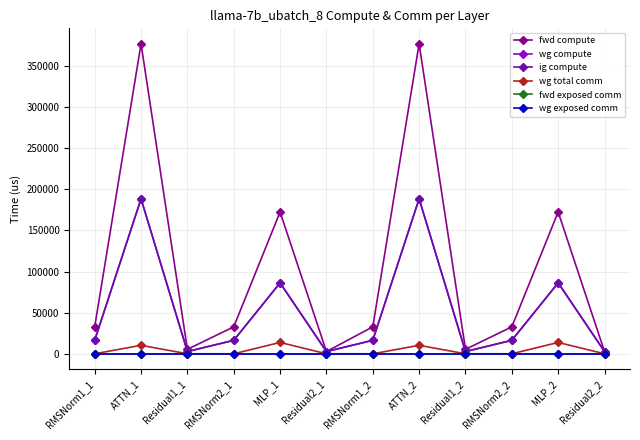

List the series in order of their peak value, lowest first.

fwd exposed comm, wg exposed comm, wg total comm, wg compute, ig compute, fwd compute